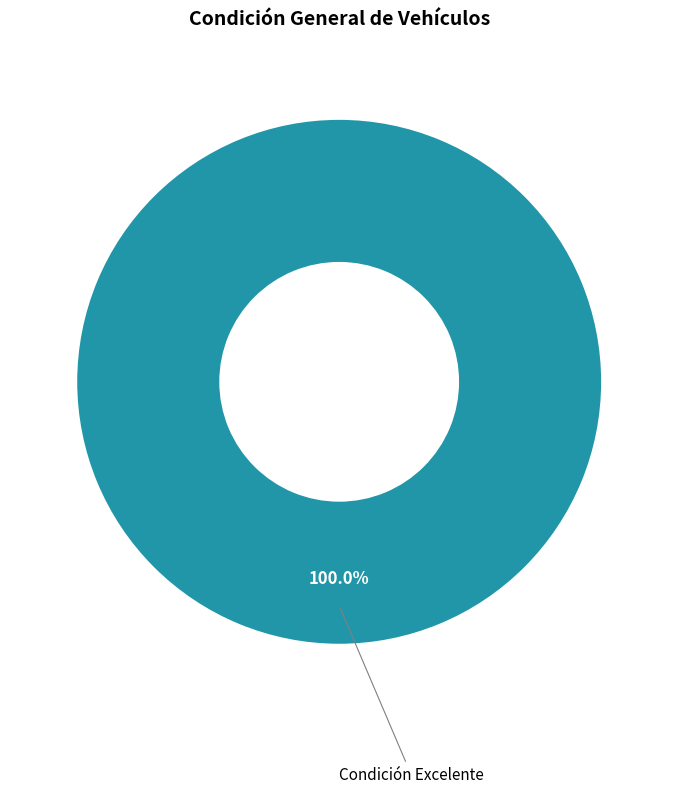

Does any single category account for the majority?

Yes